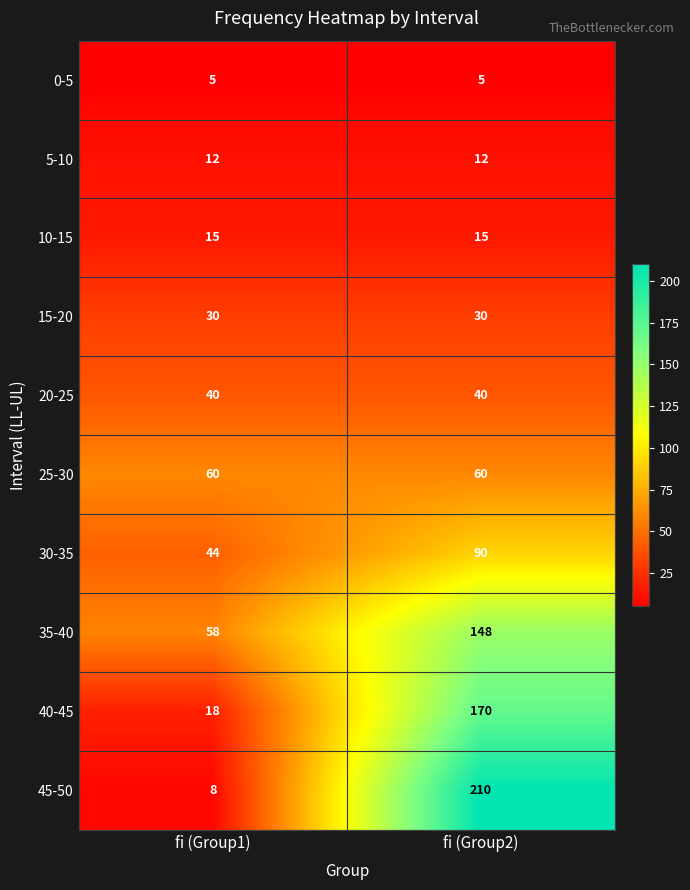

How many categories are shown in the chart?

2